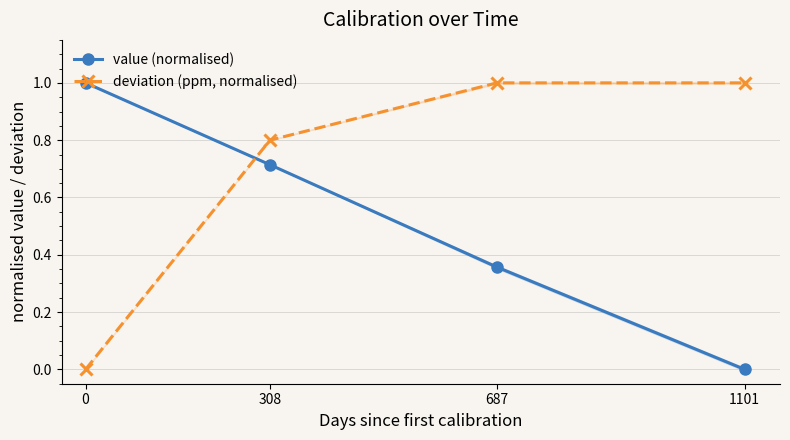

How many values in deviation (ppm, normalised) are above zero?

3